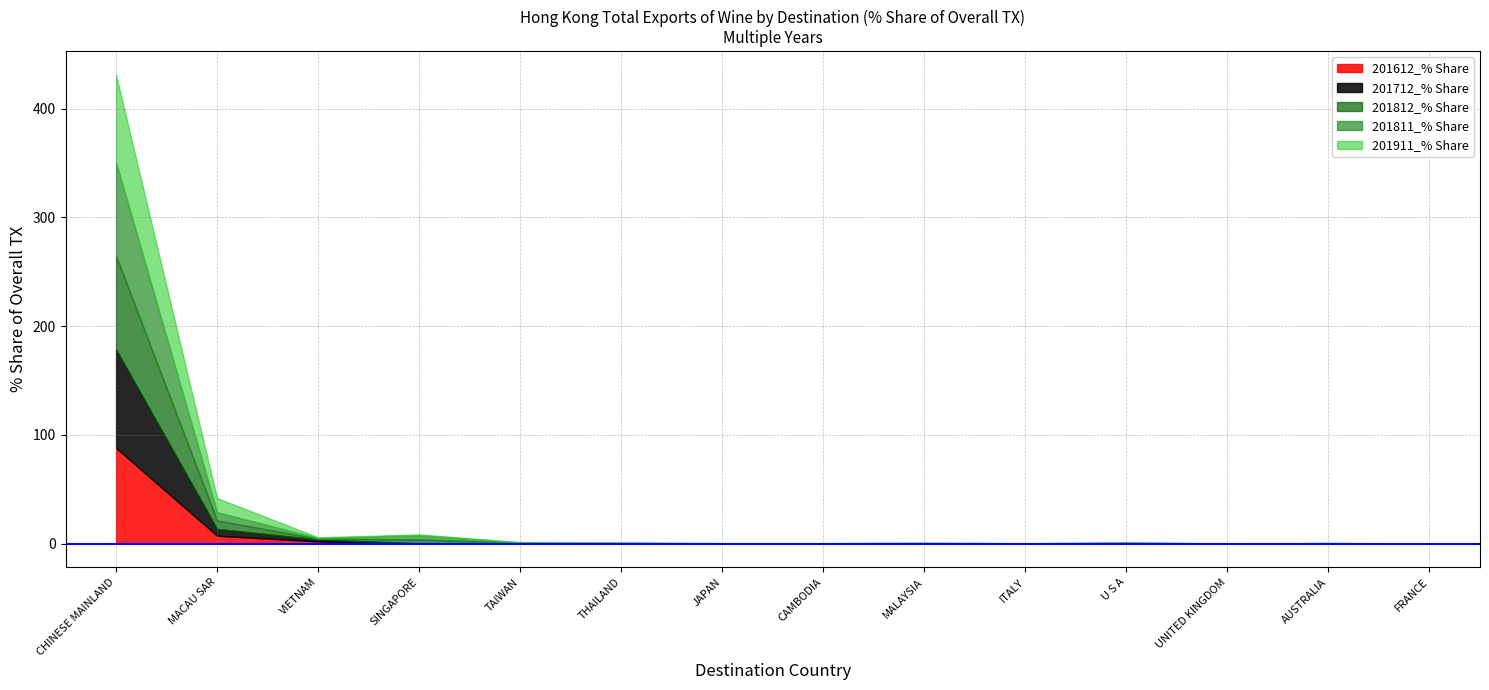

What is the sum of all 201811_% Share values?

99.7